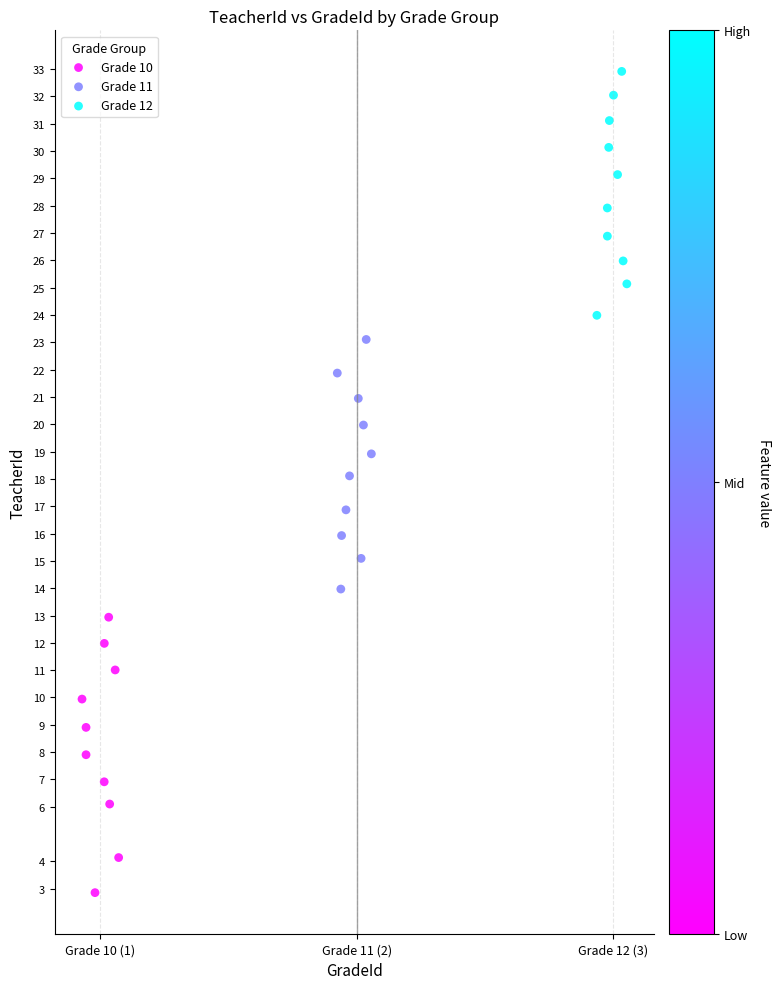

Which series contains the highest Y value?

Grade 12